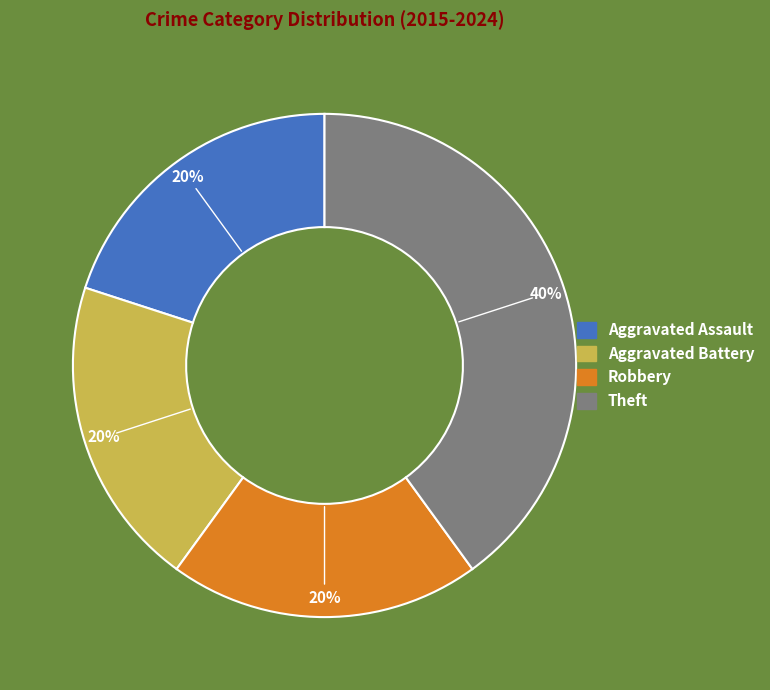

Does any single category account for the majority?

No